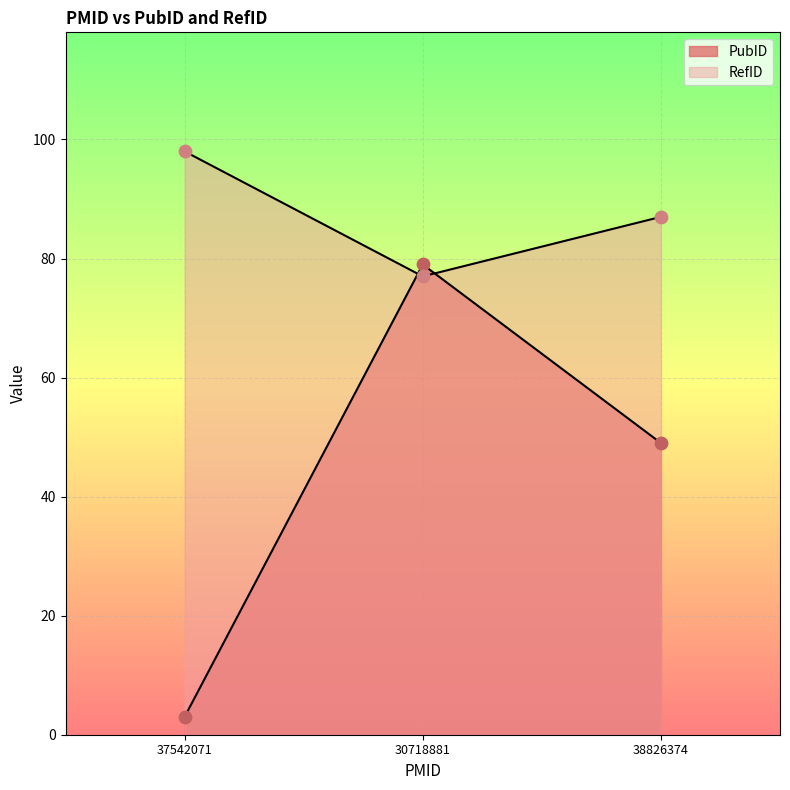

Which series contains the lowest Y value?

PubID